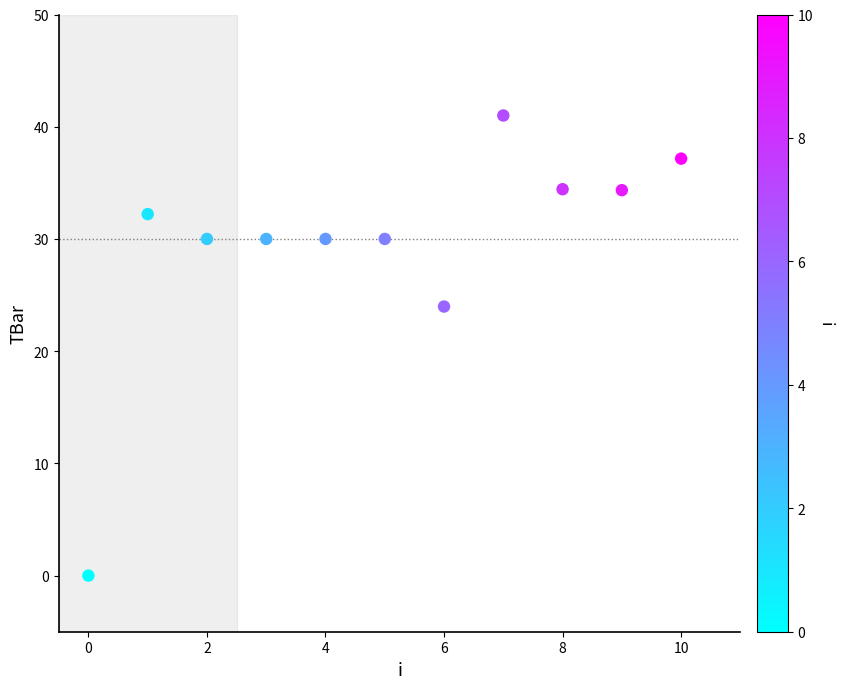

What Y value in the scatter plot is closest to 20?

24.0